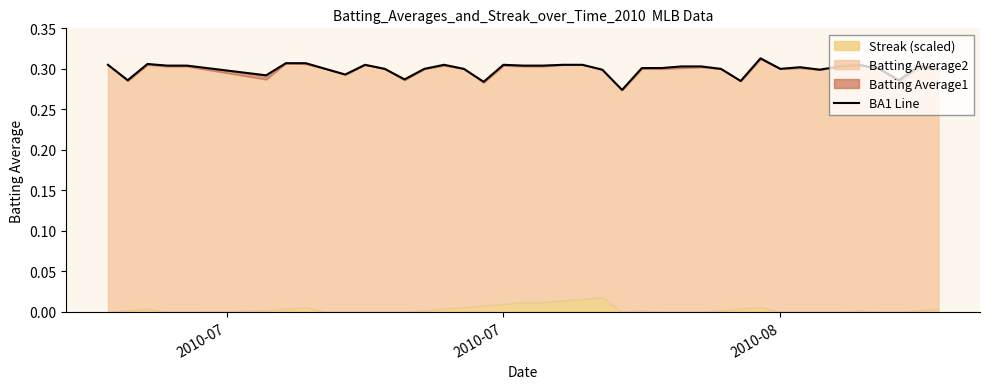

How many points are higher than both their immediate neighbors (excluding endpoints)?

8